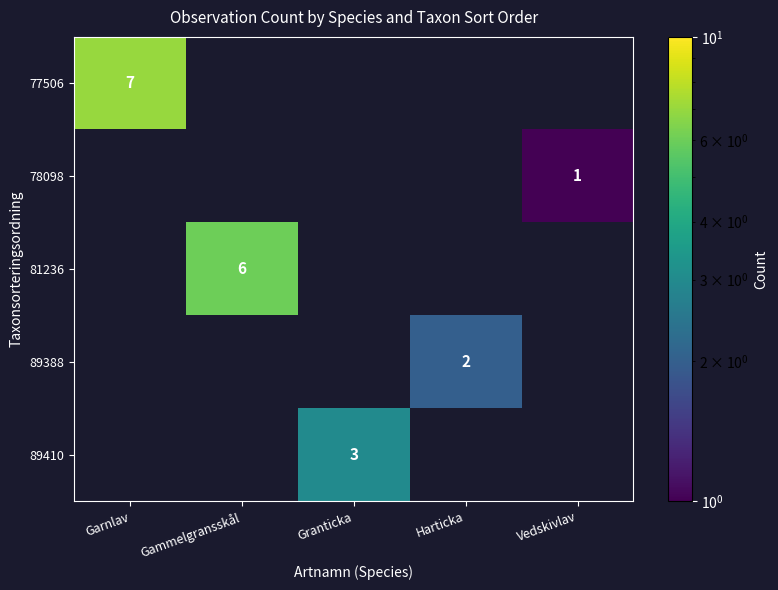

Which category has the lowest value across all series?

Vedskivlav